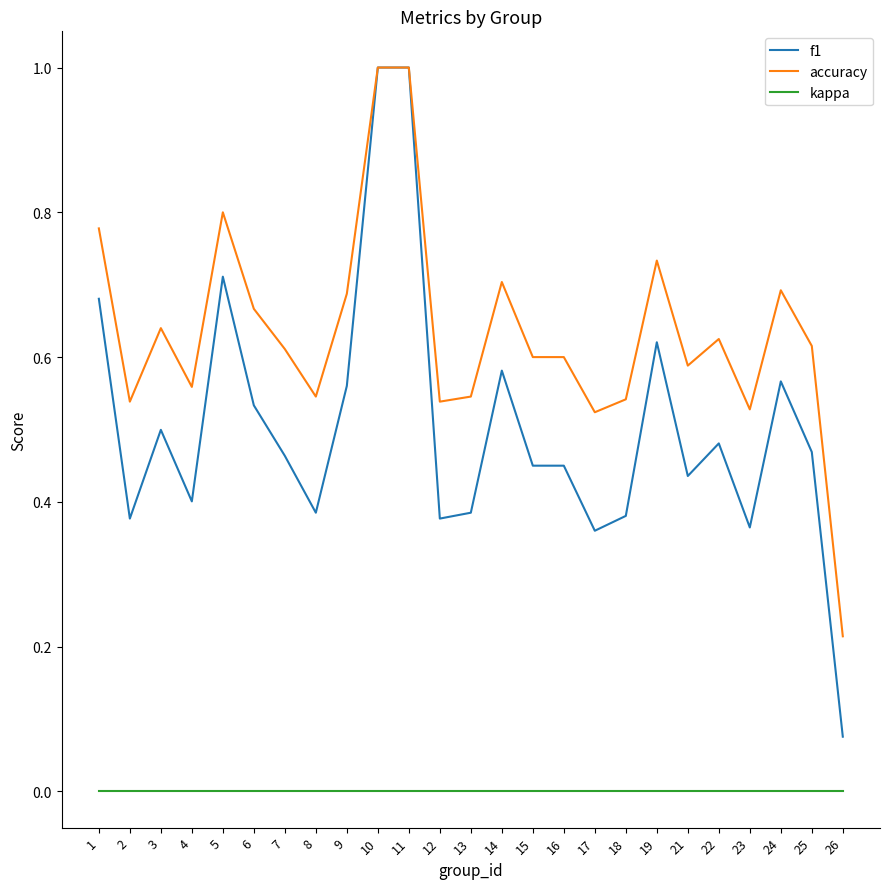

What are all the series names shown in the legend?

f1, accuracy, kappa